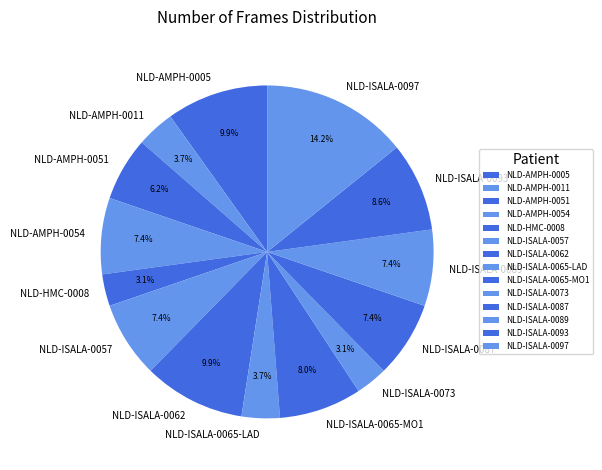

What is the largest slice in the pie chart?

NLD-ISALA-0097